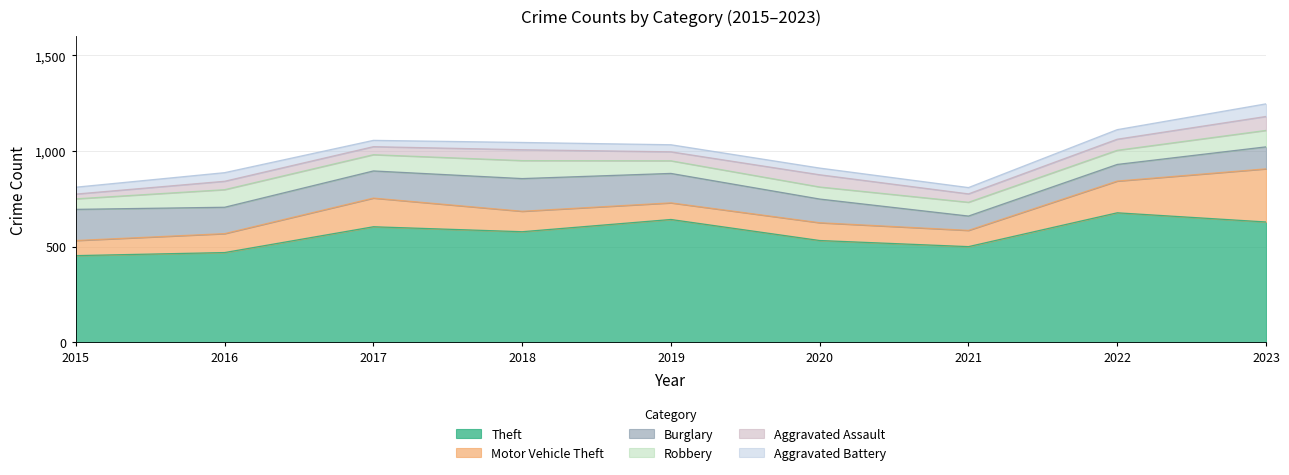

What is the greatest value displayed?

677